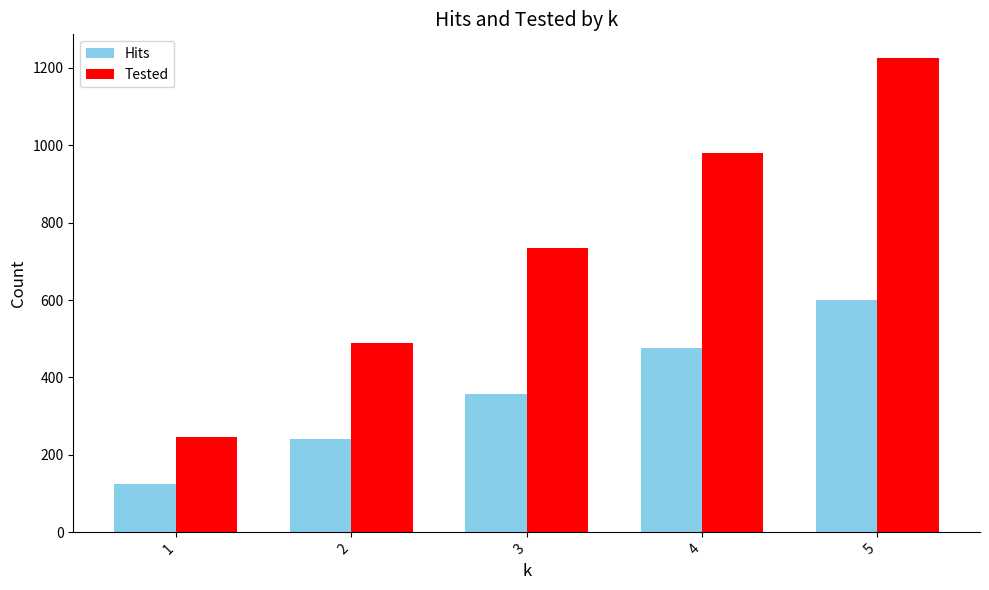

Which series has the widest spread of values?

Tested